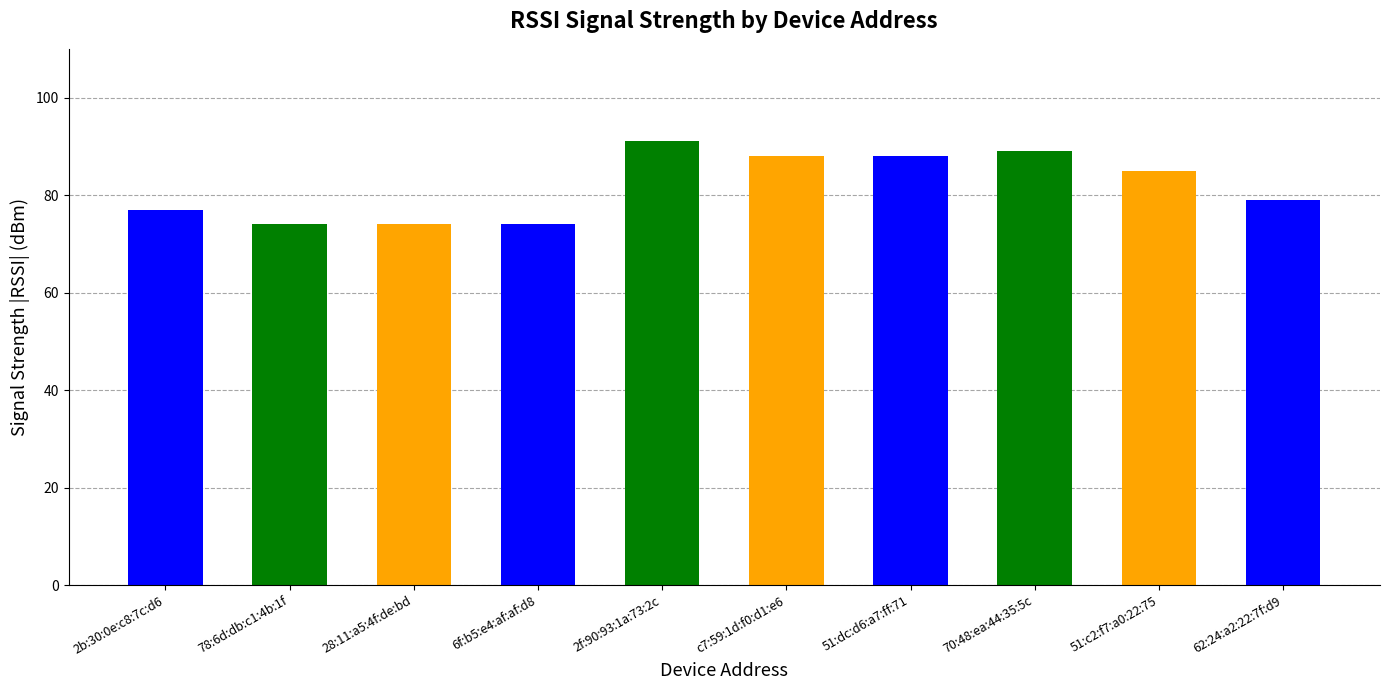

Reading right to left, transcribe all the data shown in this chart.

62:24:a2:22:7f:d9=79	51:c2:f7:a0:22:75=85	70:48:ea:44:35:5c=89	51:dc:d6:a7:ff:71=88	c7:59:1d:f0:d1:e6=88	2f:90:93:1a:73:2c=91	6f:b5:e4:af:af:d8=74	28:11:a5:4f:de:bd=74	78:6d:db:c1:4b:1f=74	2b:30:0e:c8:7c:d6=77